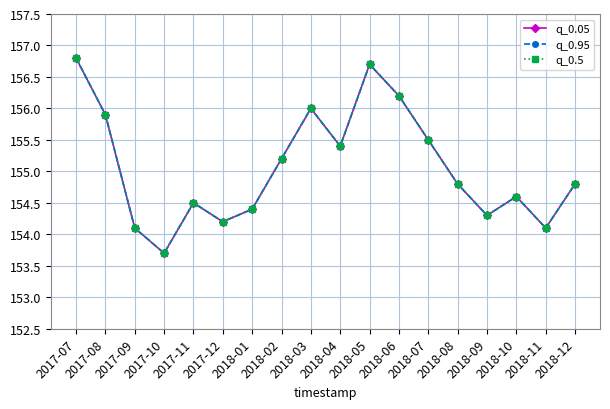

Which category has the highest value across all series?

2017-07